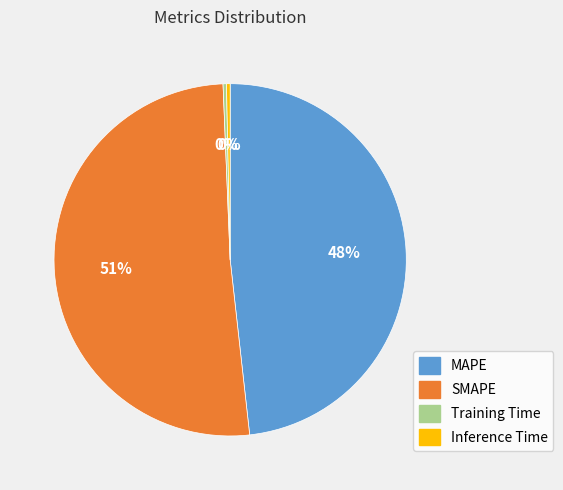

How many segments does this pie chart have?

4